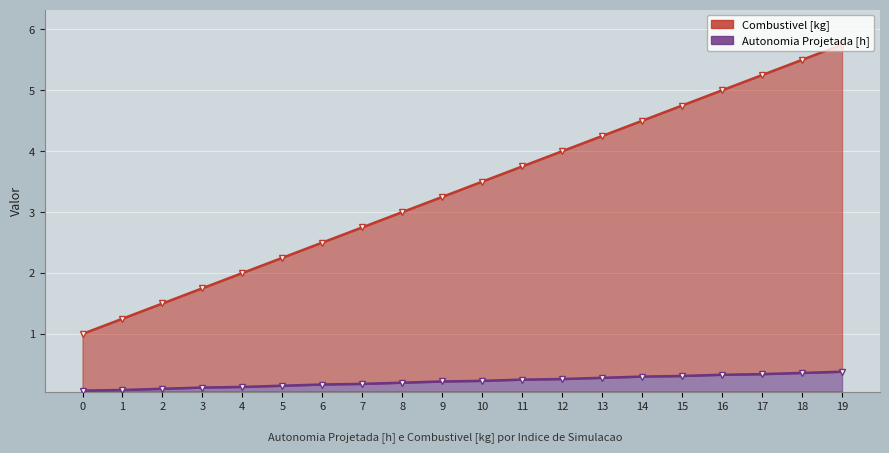

How many data points in Combustivel [kg] are above 3?

11